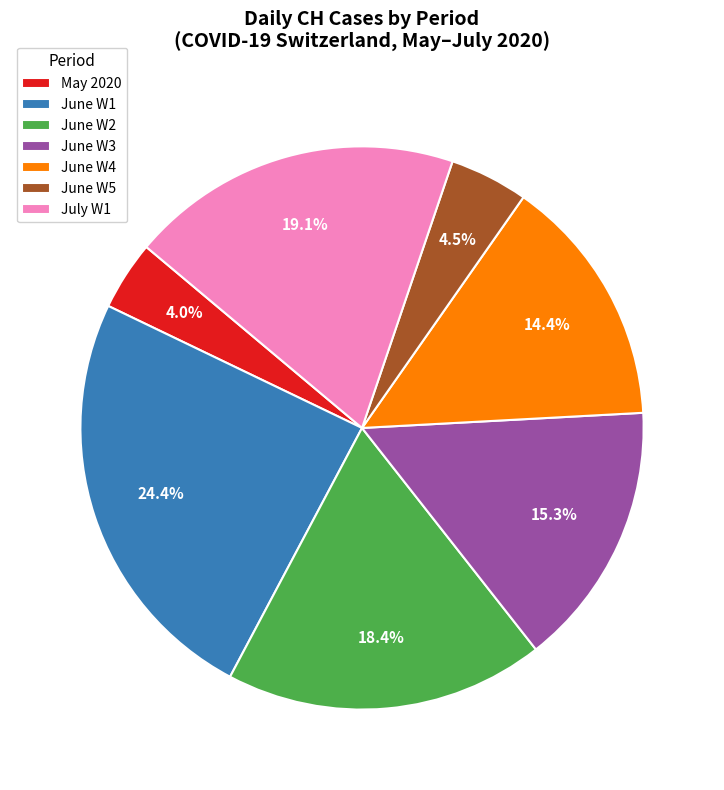

To the nearest percent, what is the difference between the largest and smallest slice percentages?

20%